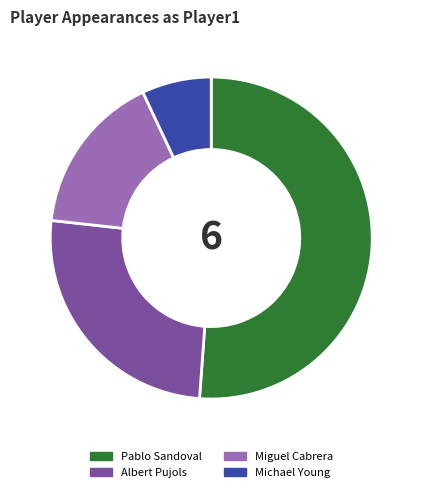

Is Pablo Sandoval the majority of the pie?

Yes